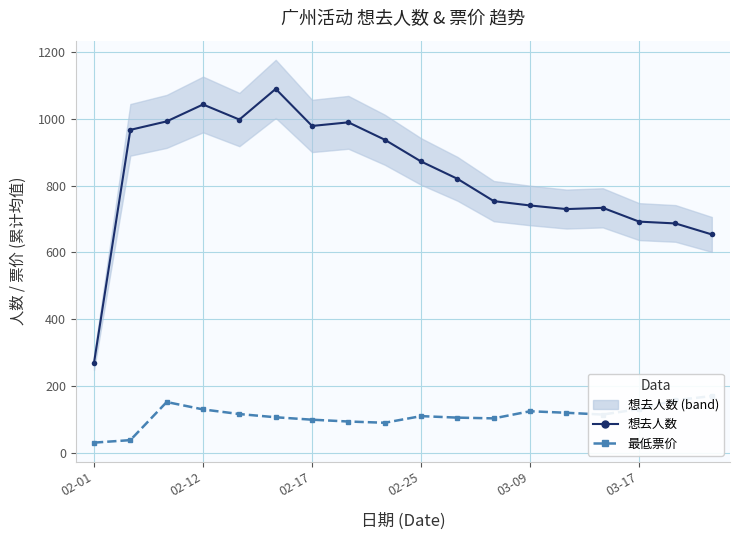

Which series has the widest spread of values?

想去人数